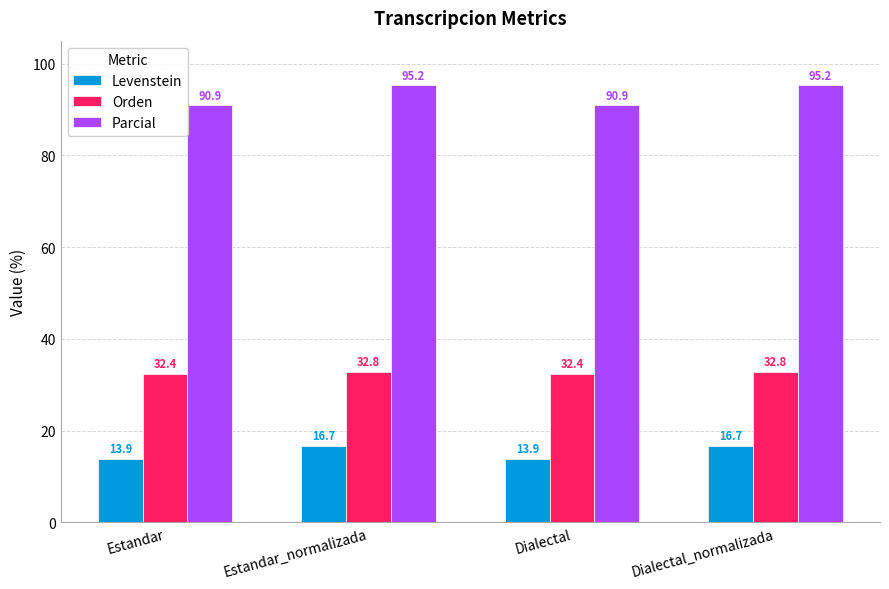

What are all the series names shown in the legend?

Levenstein, Orden, Parcial